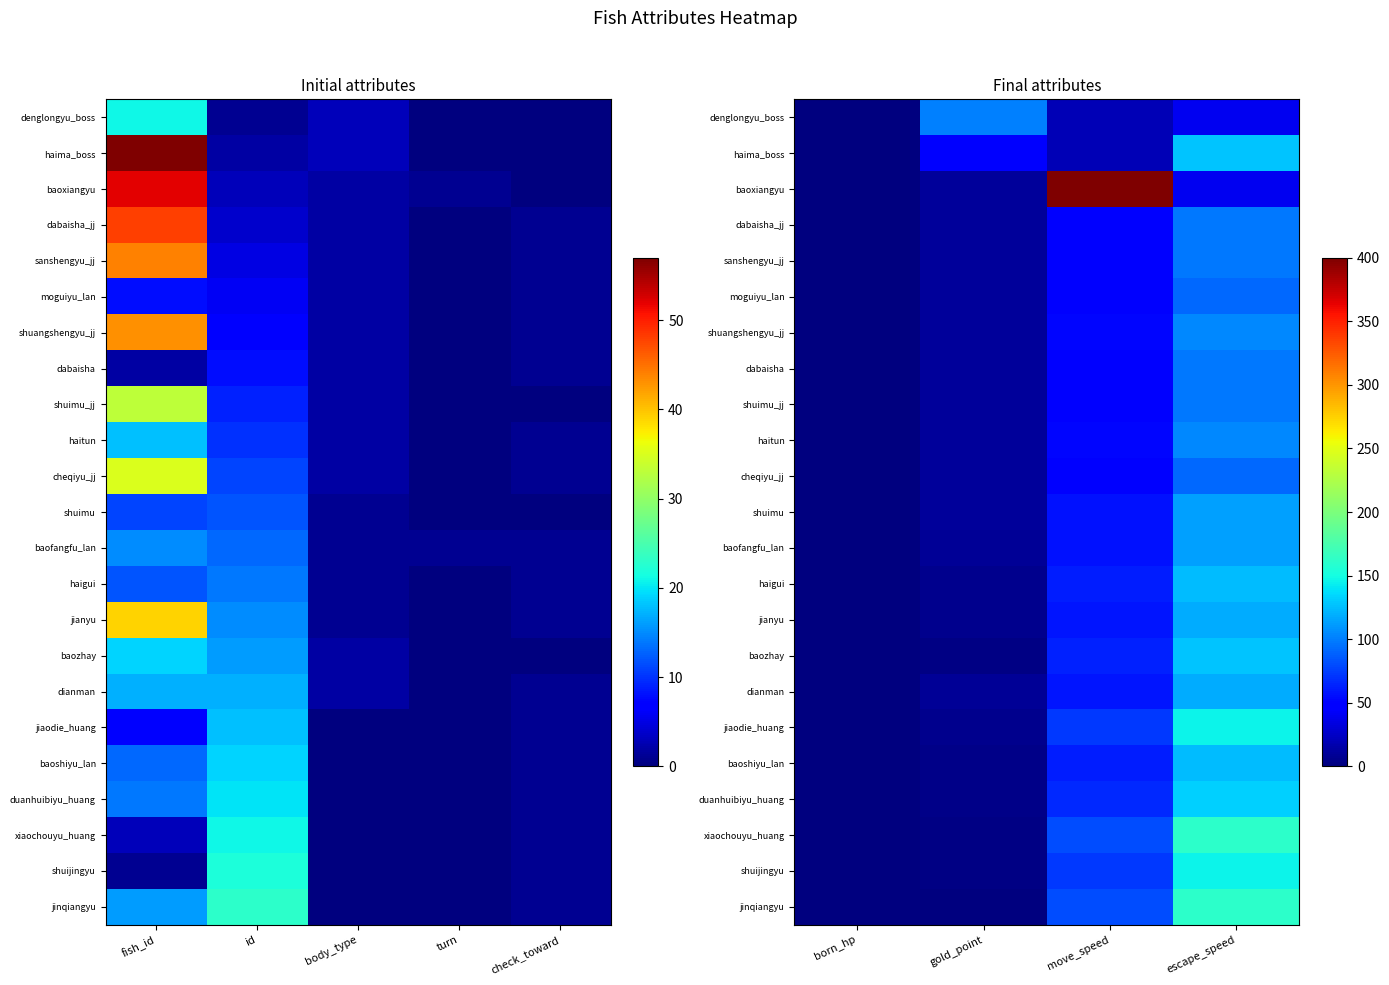

What is the sum of all haigui values?

193